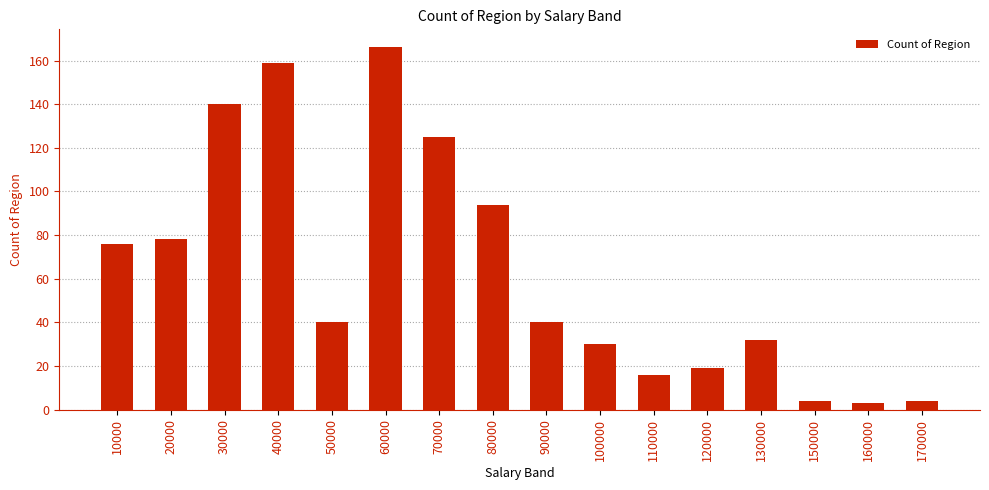

What is the smallest value displayed?

3